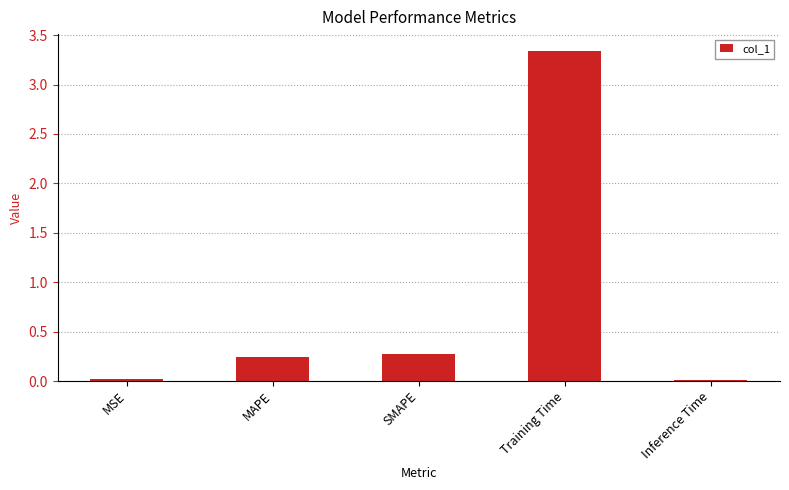

What is the average value?

0.8